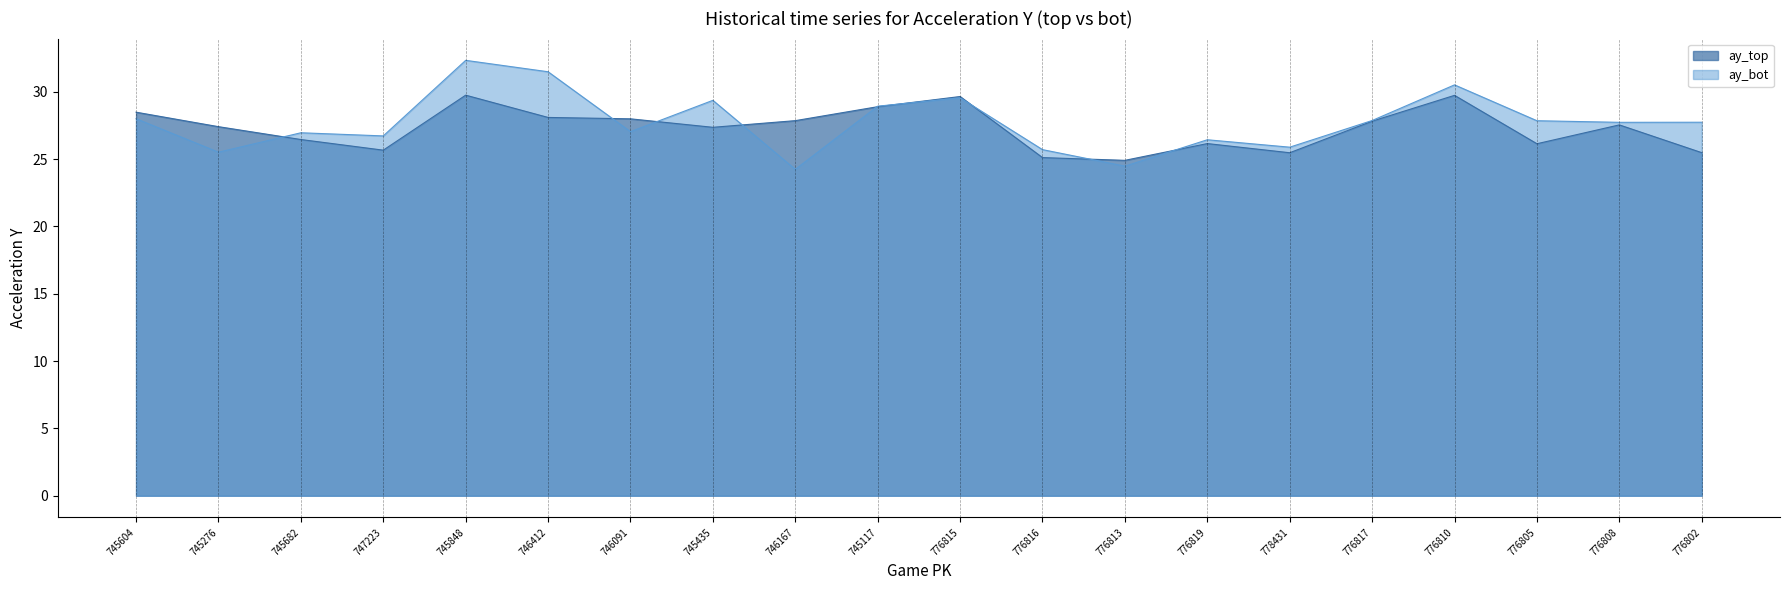

Where is the first local minimum for ay_top?

747223